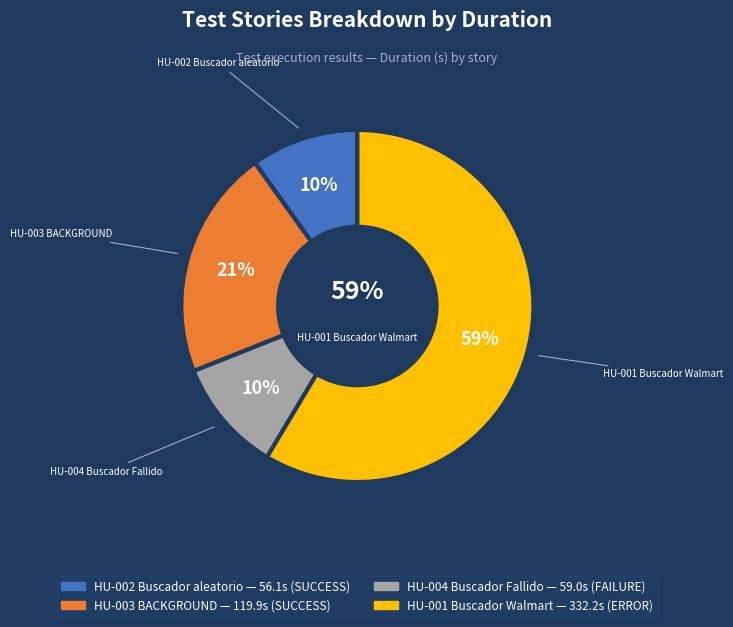

To the nearest percent, what percentage of the pie is HU-004 Buscador Fallido Walmart?

10%